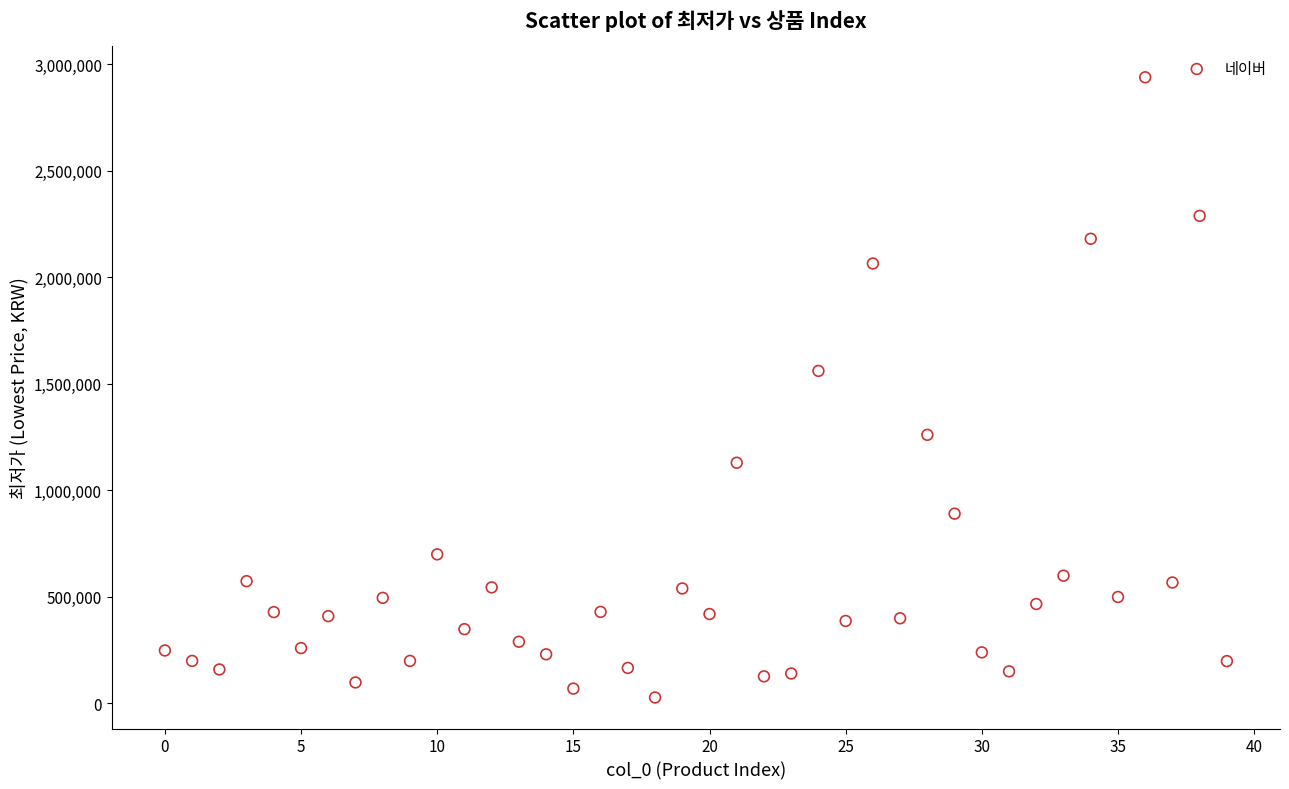

What Y value in the scatter plot is closest to 1482550?

1560000